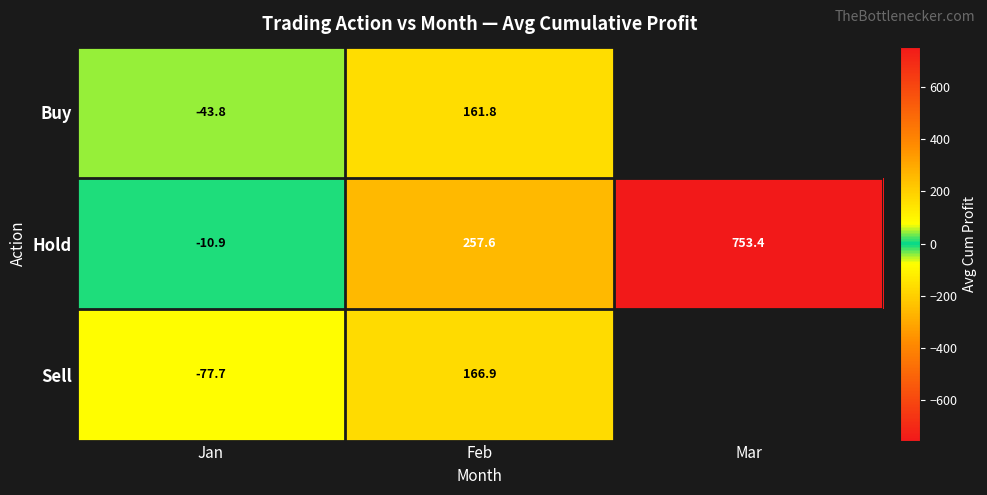

How many series are shown in this chart?

3